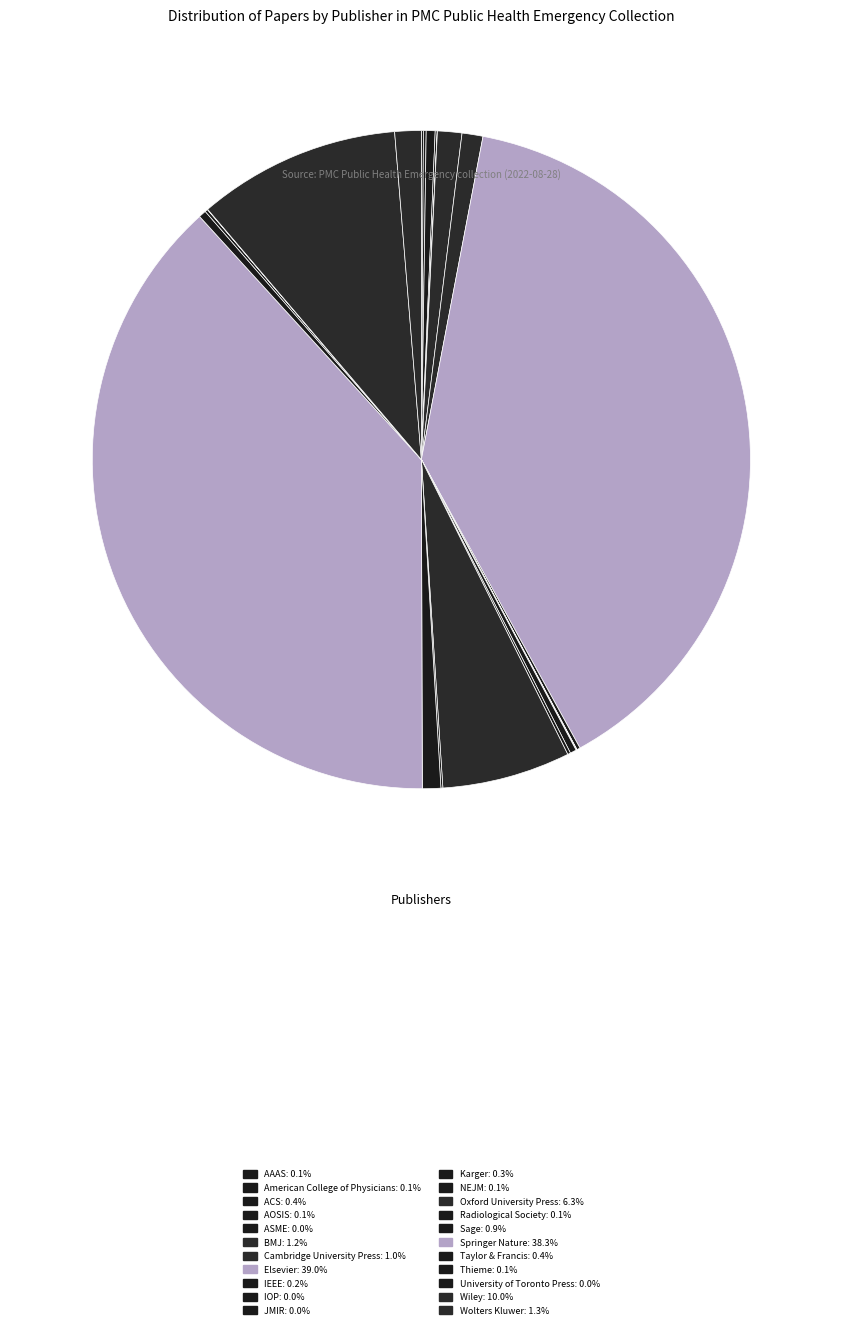

The Sage slice represents 1% of the pie. True or false?

True